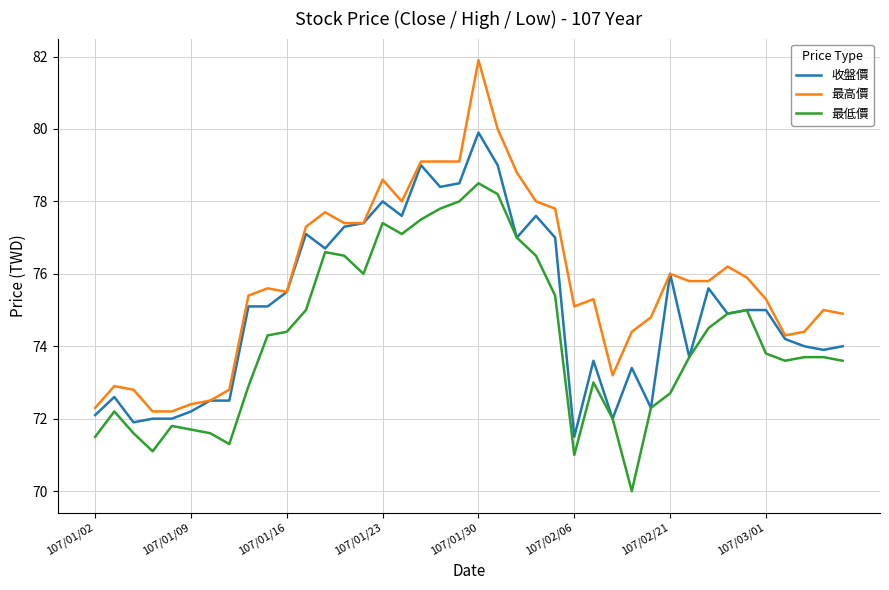

Which series has the widest spread of values?

最高價